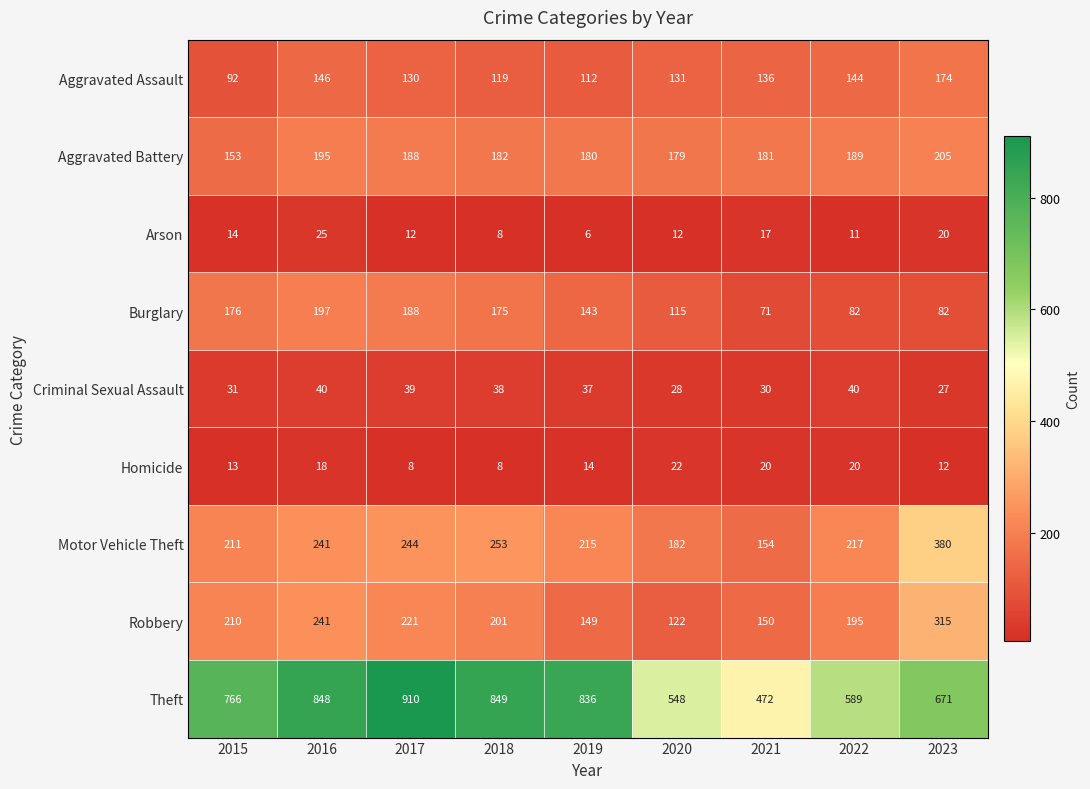

The Burglary series shows 175 at 2018. True or false?

True